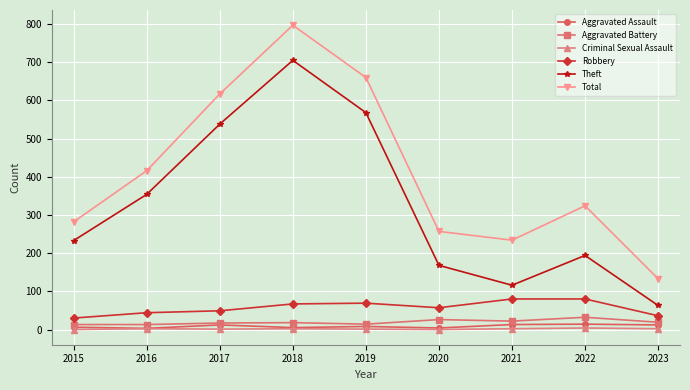

True or false: Robbery has a value of 36 at 2023.

True